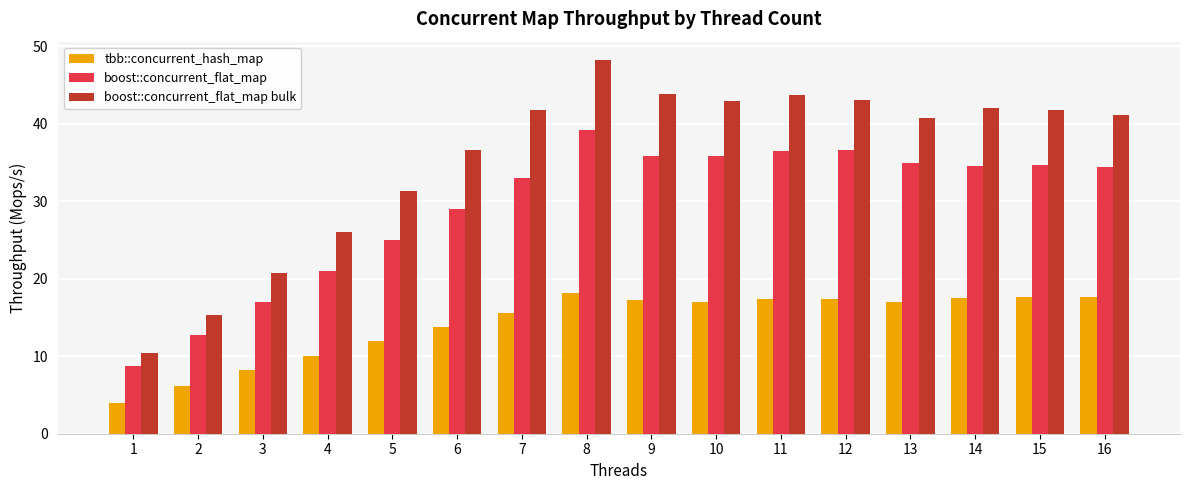

What is the difference between the maximum and second lowest values in the tbb::concurrent_hash_map series?

12.0